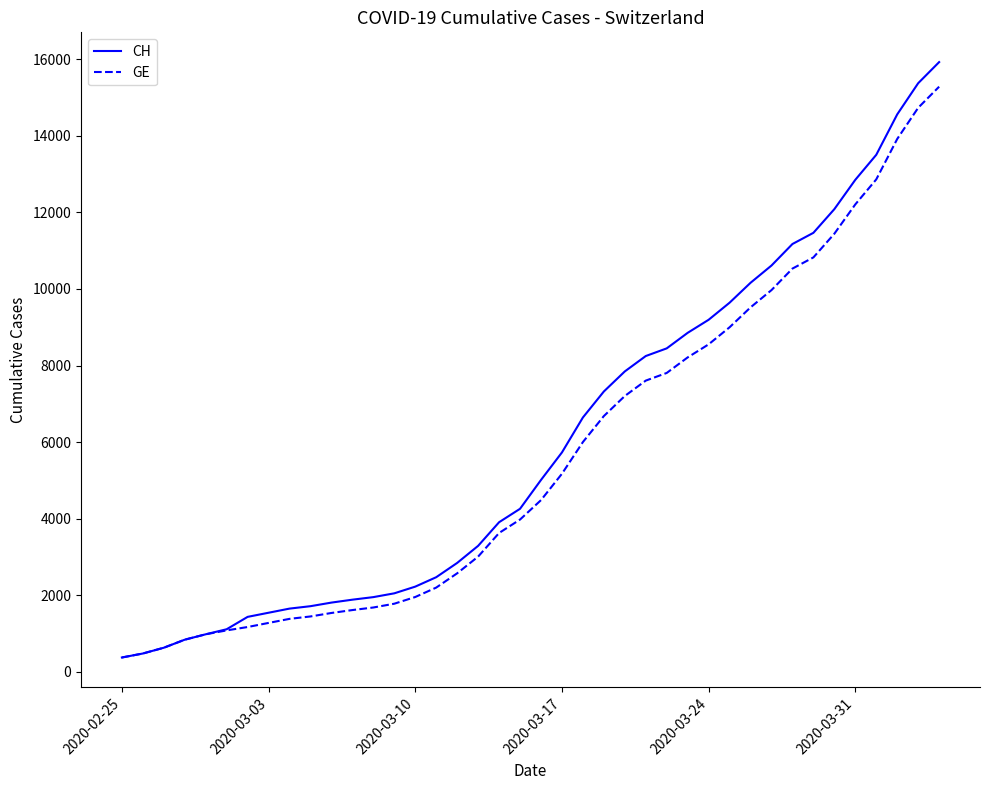

What is the lowest value of the CH series?

375